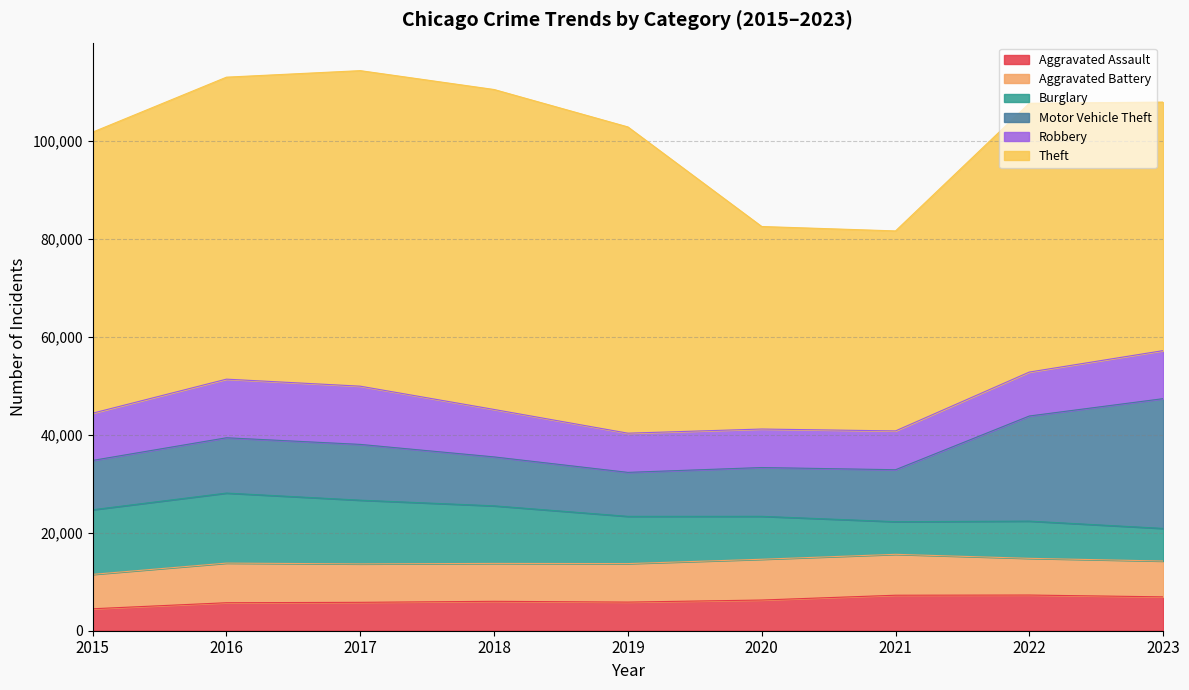

How many data points in Aggravated Assault are above 6001?

4